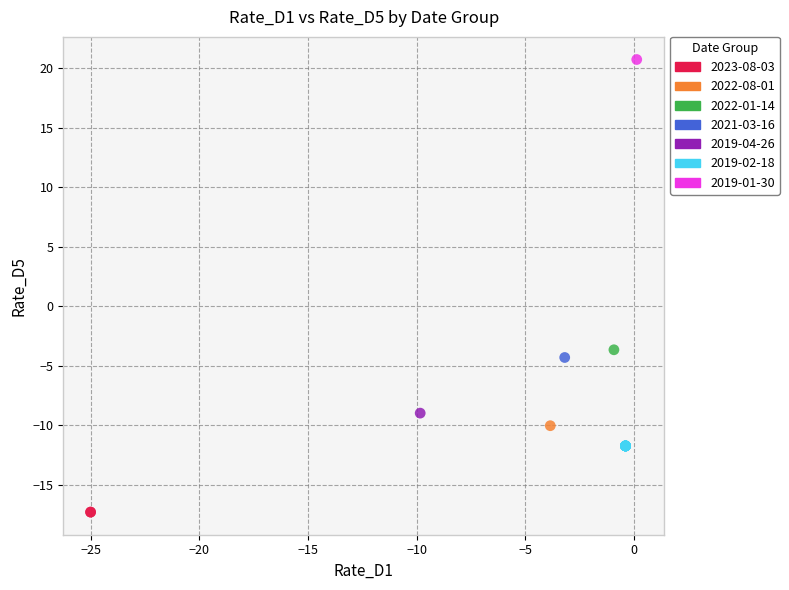

Which series contains the lowest Y value?

2023-08-03